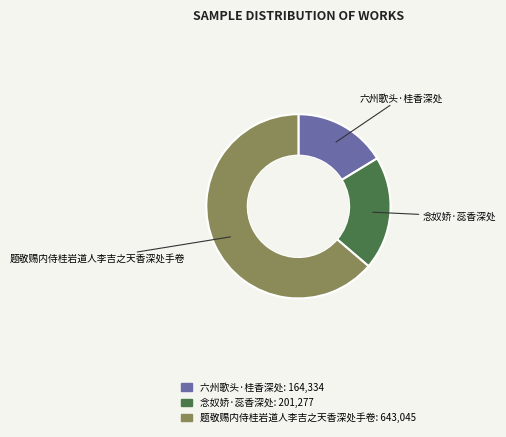

How many slices are in this pie chart?

3